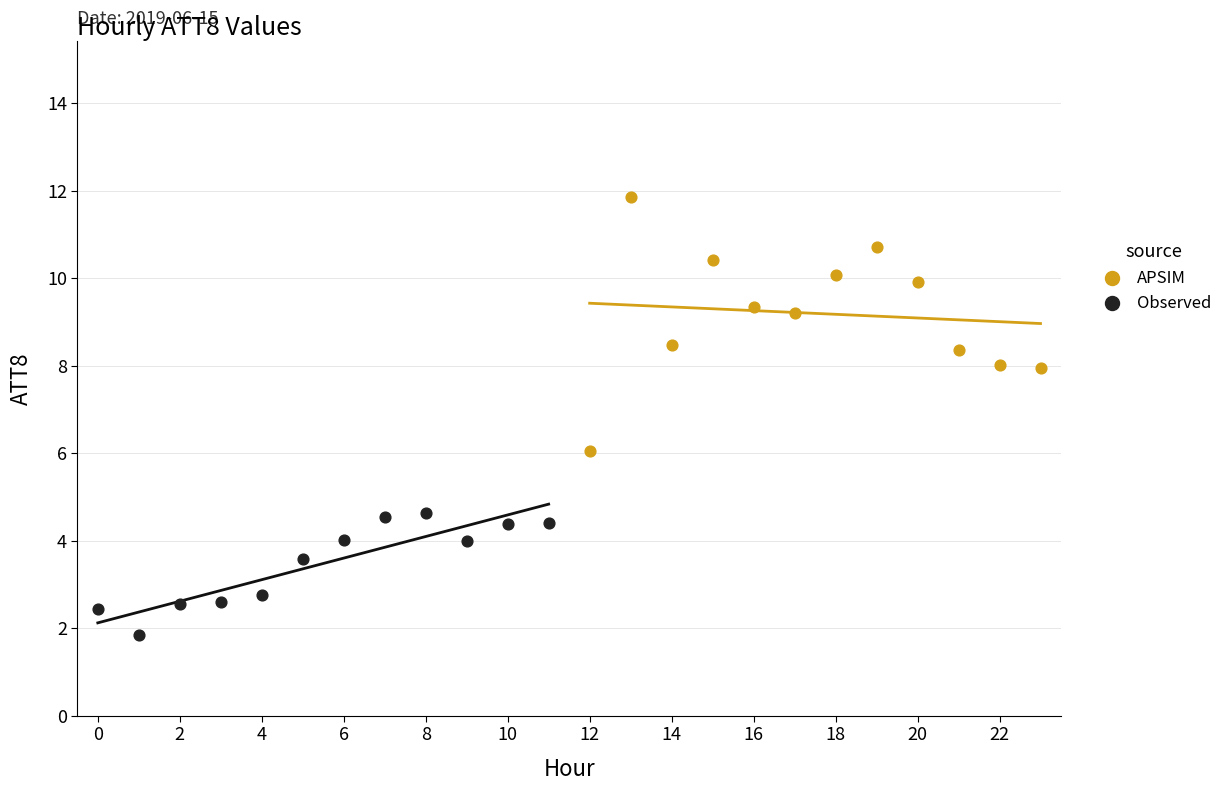

Which series reaches the minimum Y coordinate?

Observed